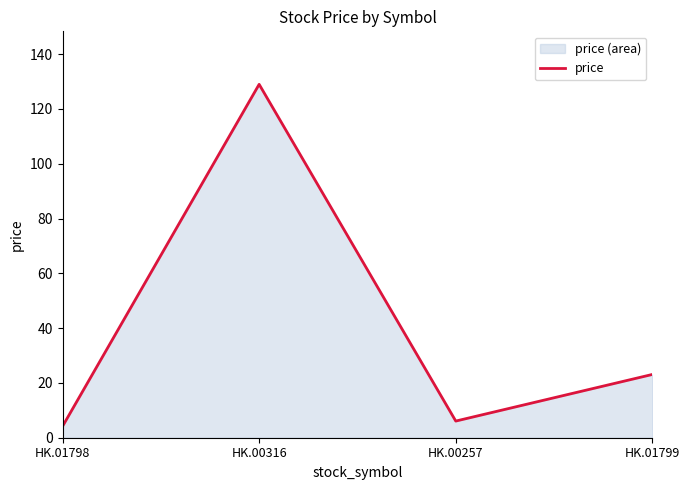

How many interior local peaks (higher than both neighbors) does the data have?

1